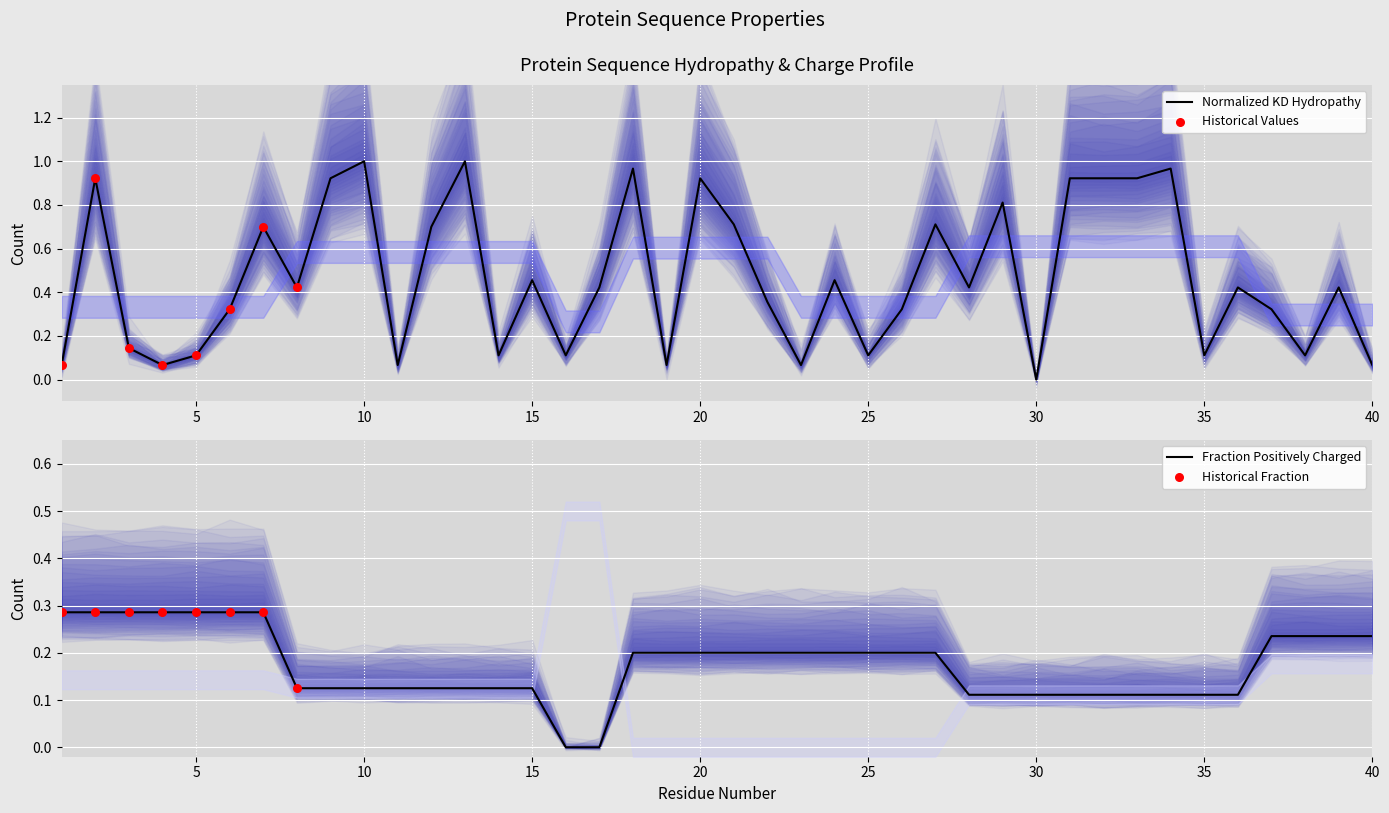

Is the value of Fraction_of_Positively_Charged_Residues at 23 greater than the value of Normalized_Kyte-Doolittle_hydropathy at 33?

No